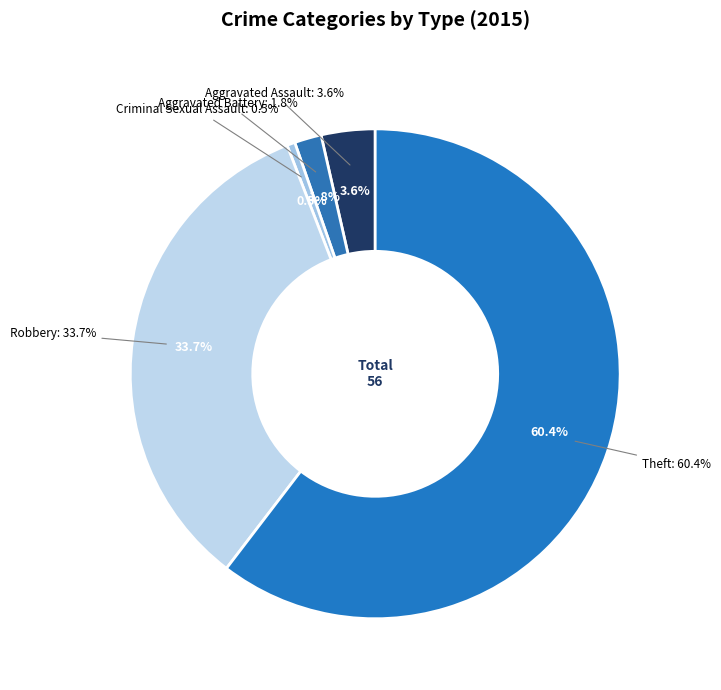

Do Aggravated Battery and Theft together represent more than half of the pie?

Yes